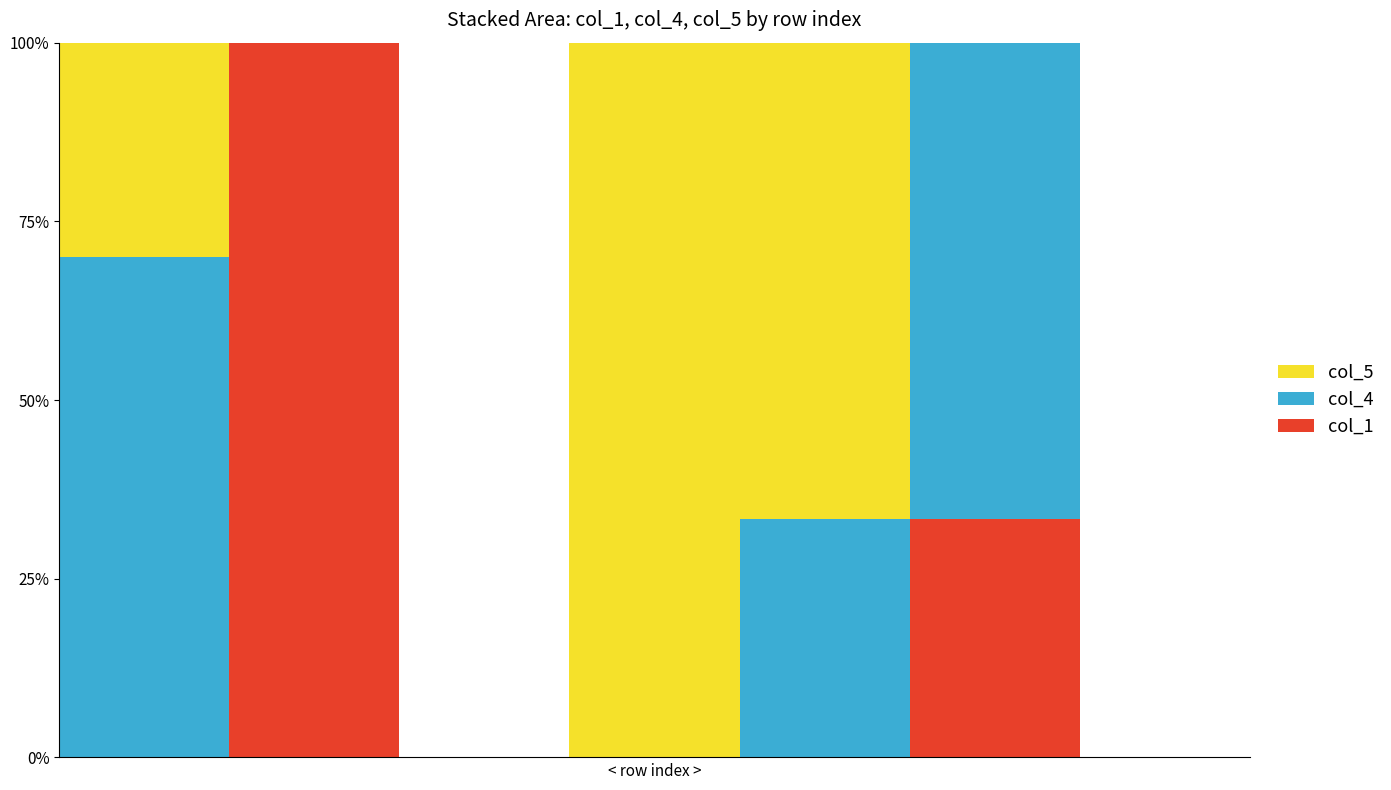

Is the value of col_1 at 6 greater than the value of col_5 at 1?

No